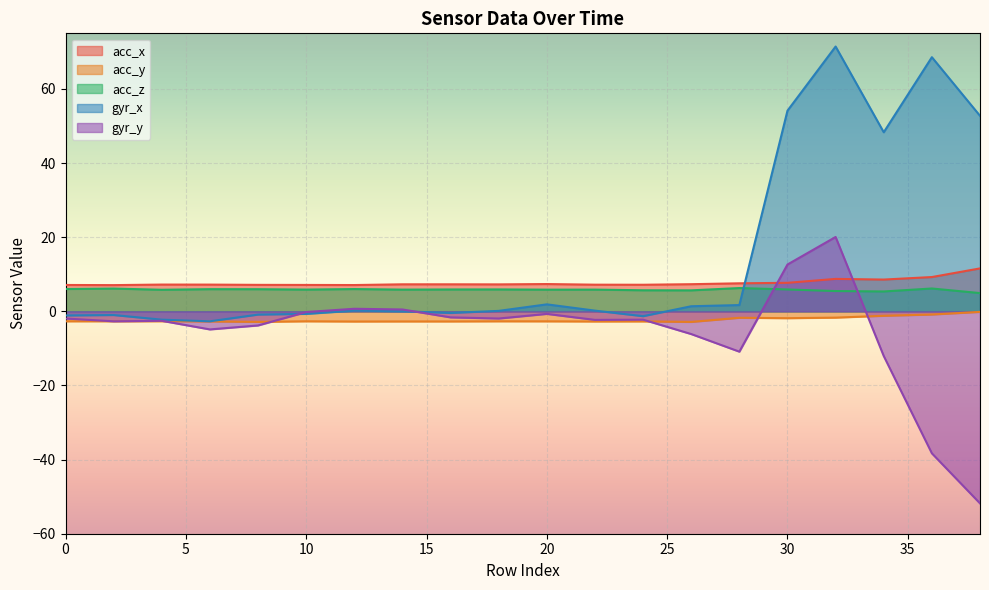

At how many categories does at least one series exceed -22?

20